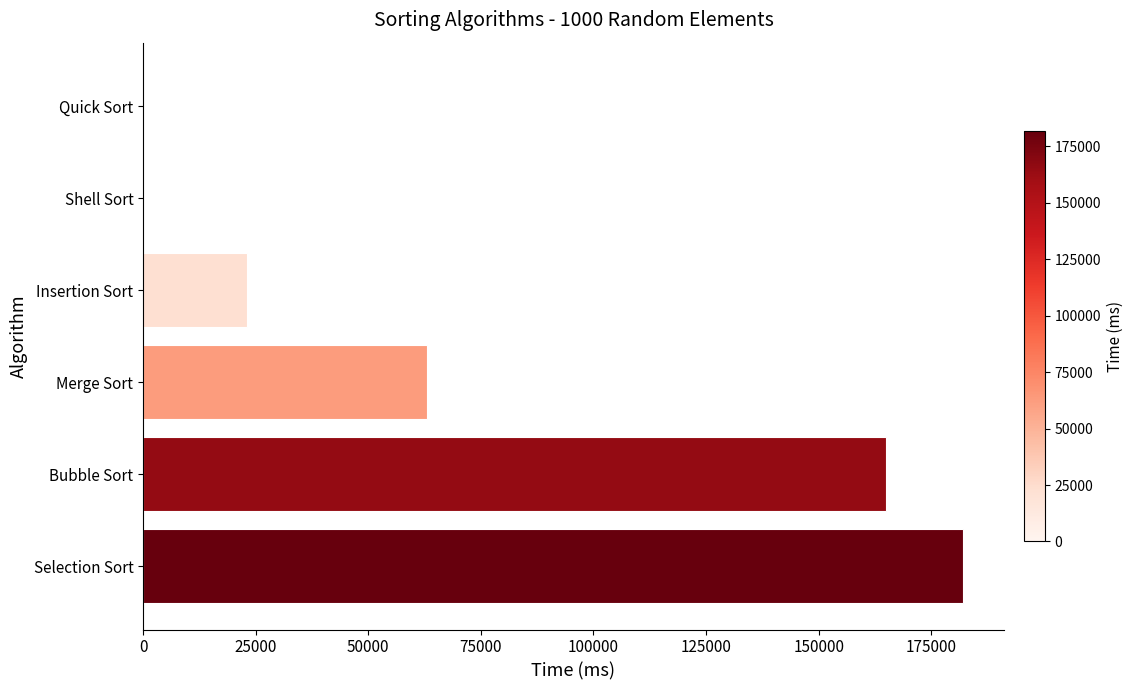

How many categories are shown in the chart?

6